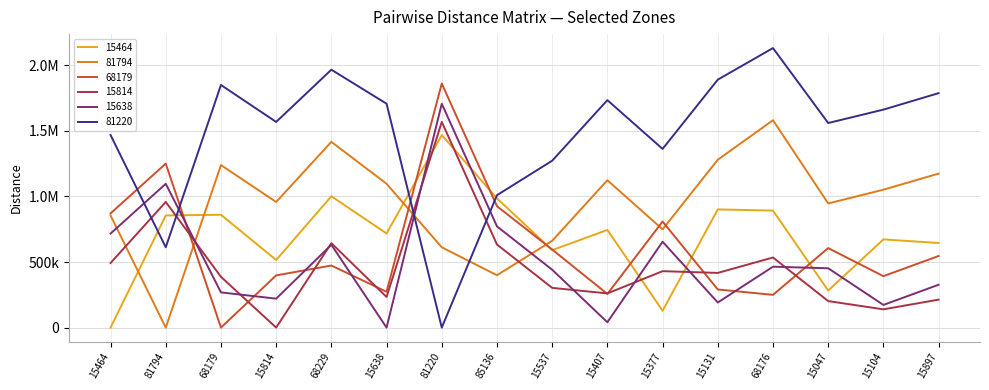

At which category does 68179 reach its first local peak?

81794